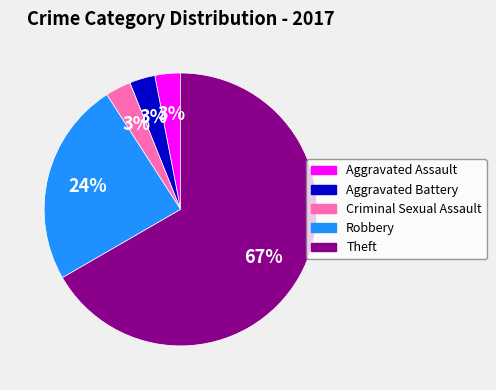

Is Aggravated Battery the majority of the pie?

No